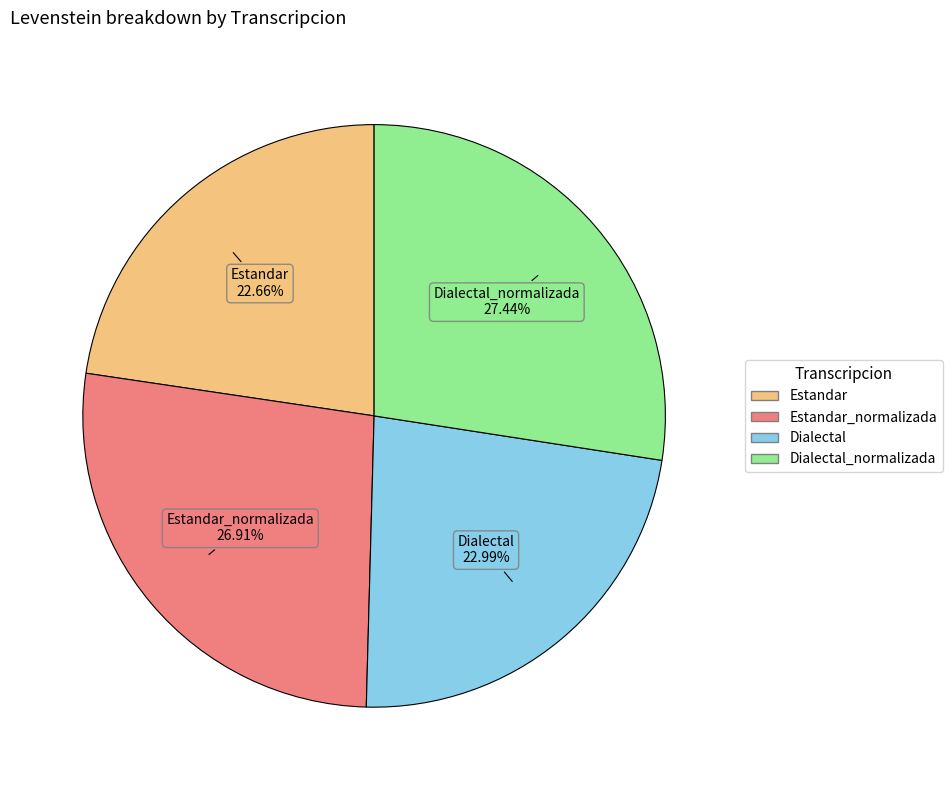

Does any single category account for the majority?

No